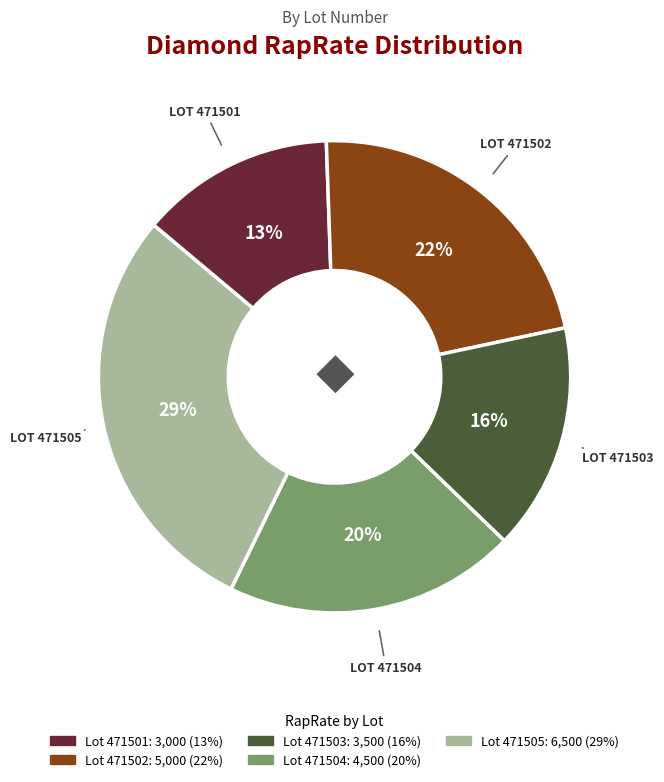

Does any single category account for the majority?

No